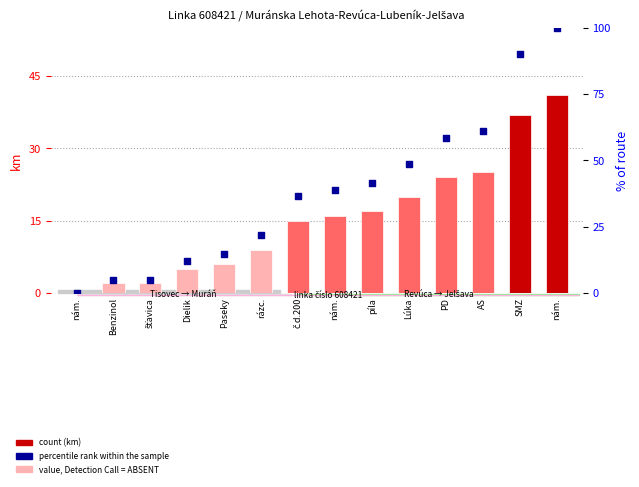

Which series contains the highest Y value?

percentile rank within the sample